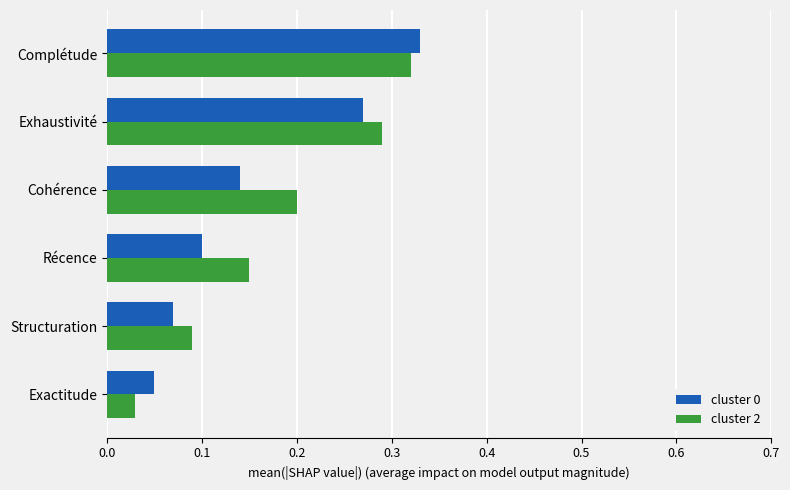

What is the difference between the second highest and second lowest values in the cluster 0 series?

0.2